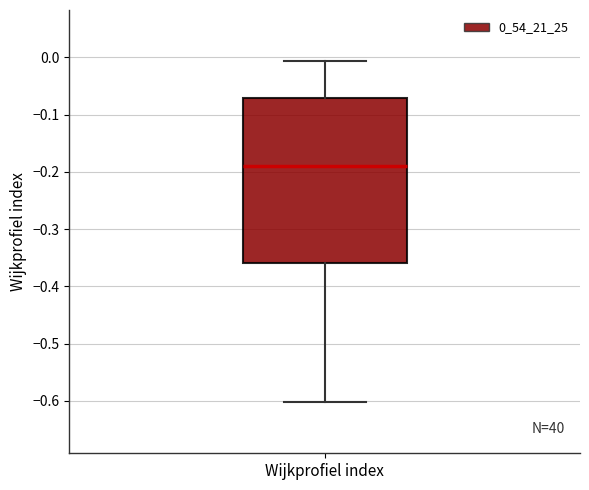

Read this box plot against the y-axis: the position of the median line, the range covered by the box, and the ends of both whiskers. The values are not printed on the chart, so give them approximately, as read against the axis.

median -0.19, box -0.36 to -0.07, whiskers -0.60 to -0.01